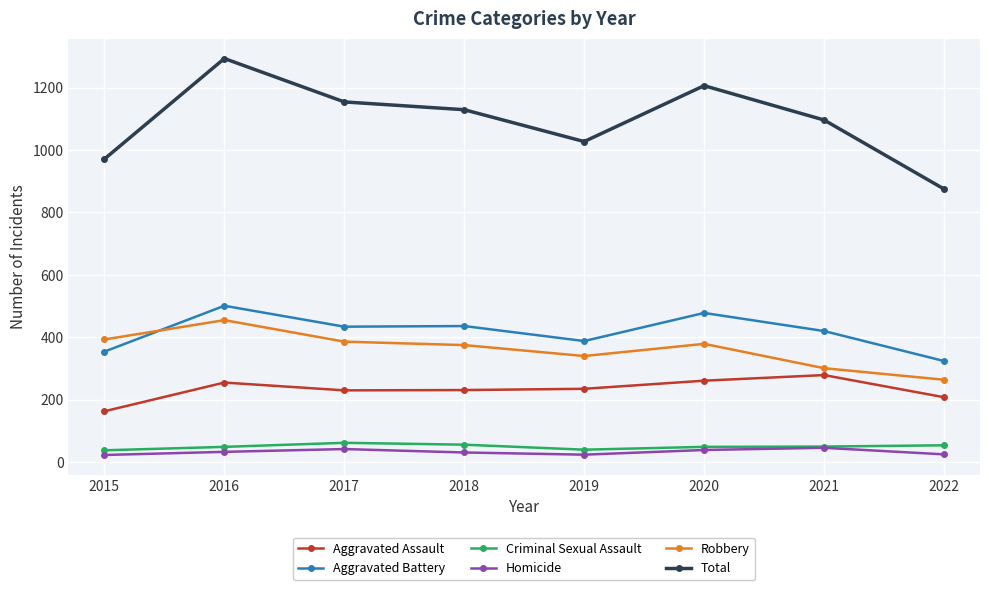

What is the value of the Aggravated Assault point at the 1st from the left?

163